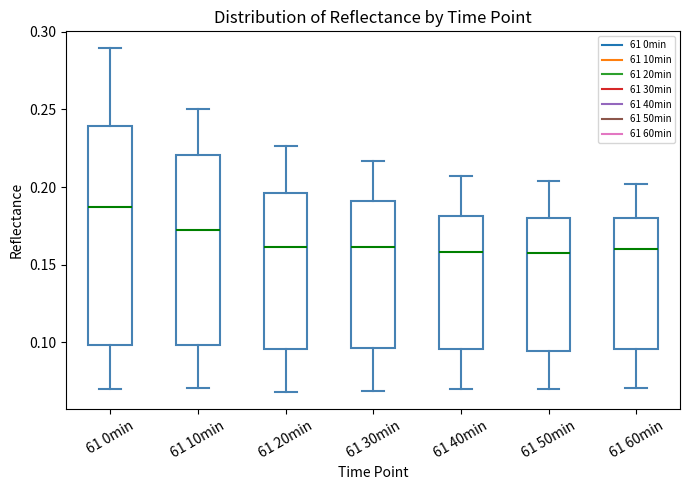

Which box has the highest median line?

61 0min